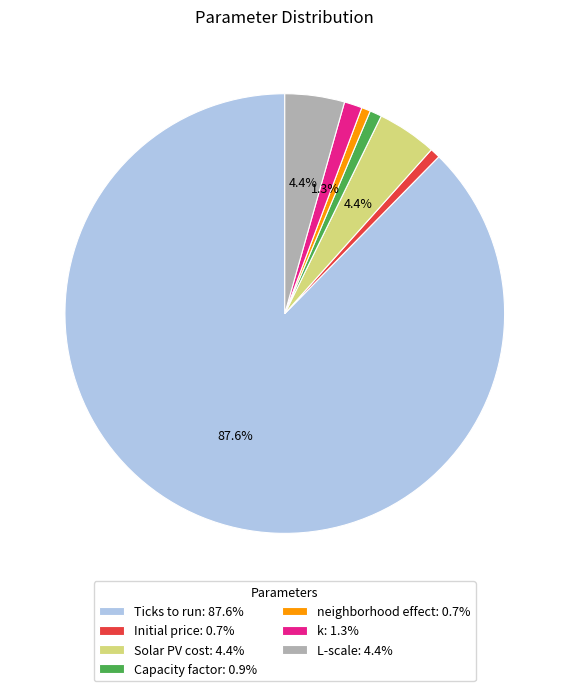

To the nearest percent, what is the combined percentage of L-scale and neighborhood effect?

5%